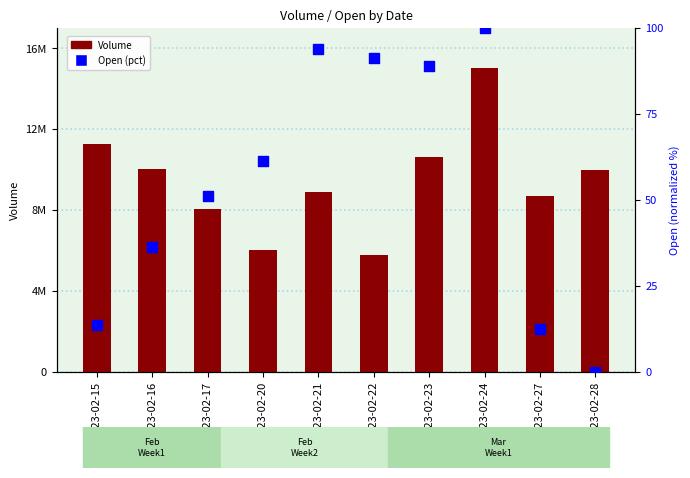

At which category is the sum across all series the highest?

2023-02-24